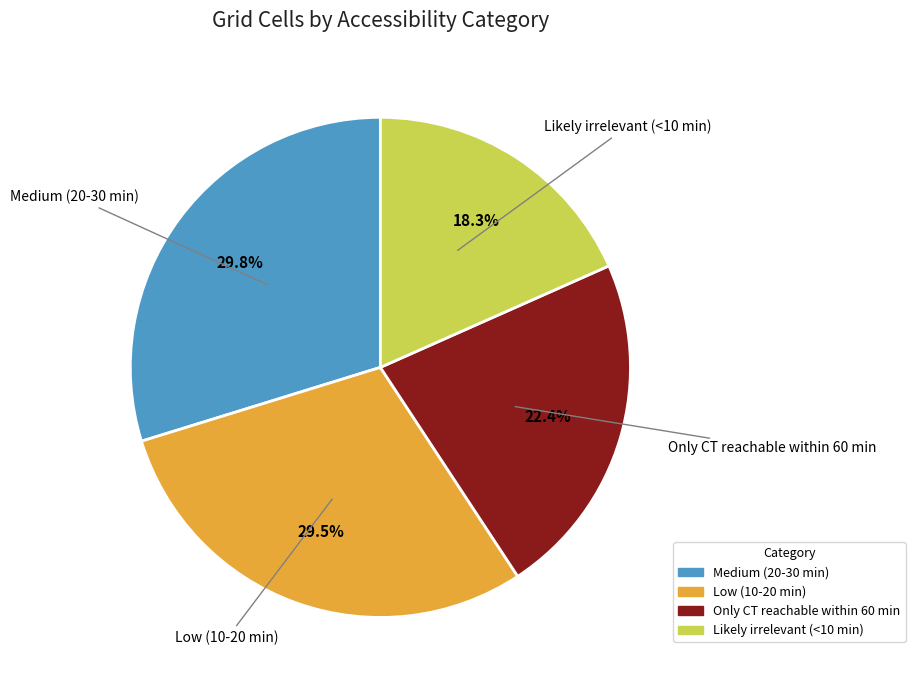

To the nearest percent, what is the difference between the Only CT reachable within 60 min and Low (10-20 min) slice percentages?

7%